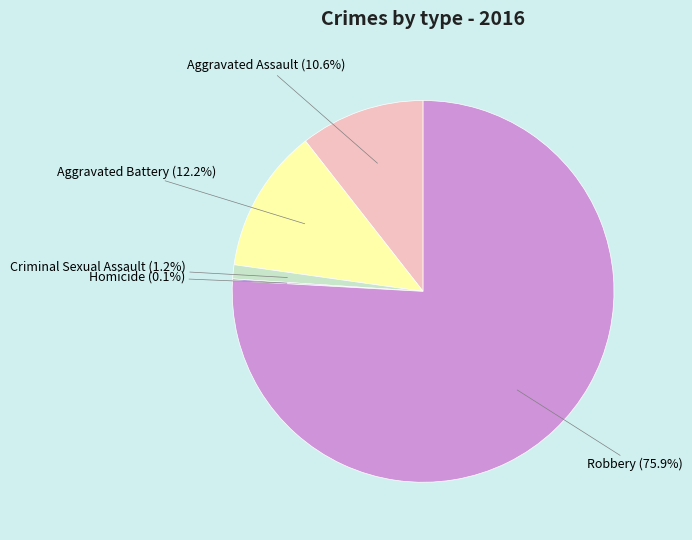

Does Robbery represent more than half of the total?

Yes